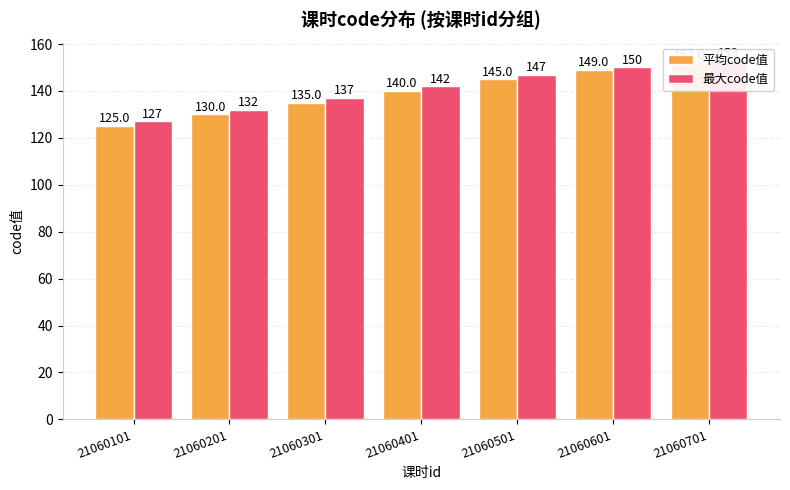

The 平均code值 series shows 125 at 21060101. True or false?

True